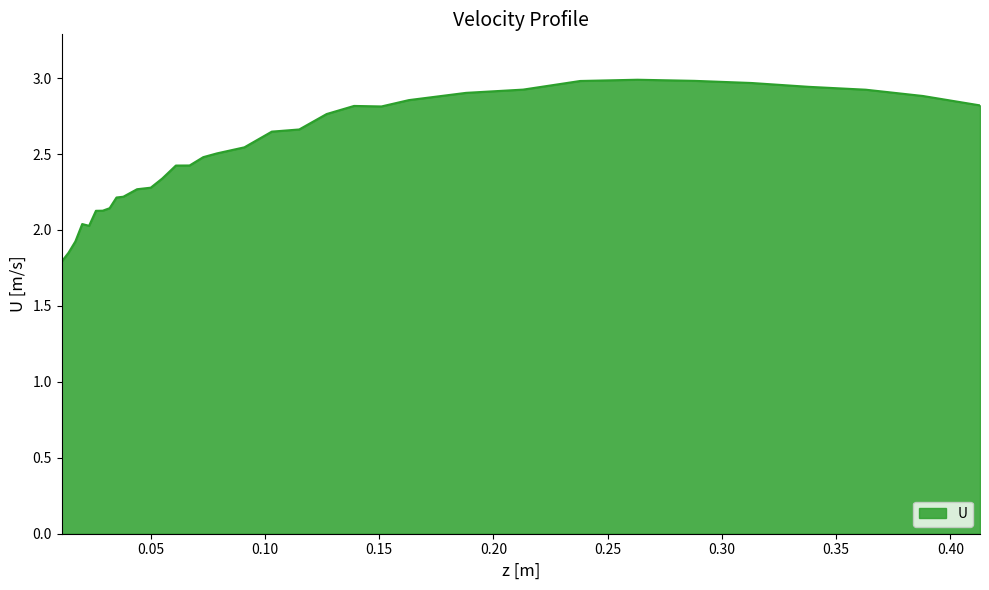

Does the chart display data point markers on the line(s)?

No